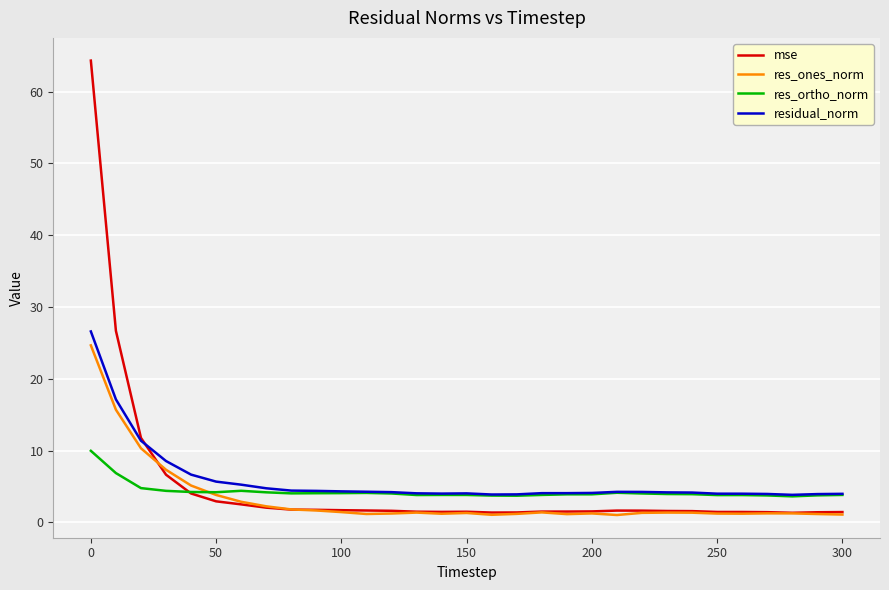

What is the greatest value displayed?

64.3